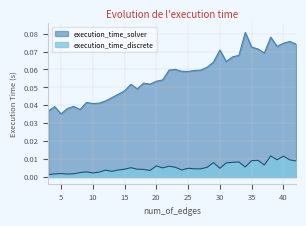

At which label is execution_time_discrete closest to 0?

3